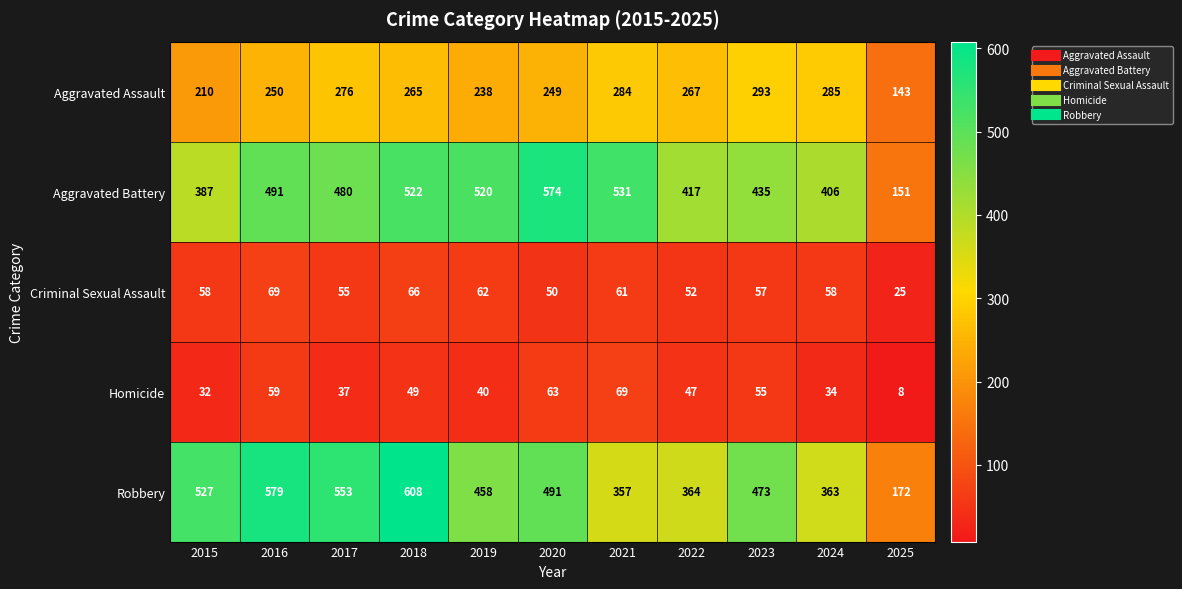

Rank the categories by Aggravated Assault value from highest to lowest.

2023, 2024, 2021, 2017, 2022, 2018, 2016, 2020, 2019, 2015, 2025